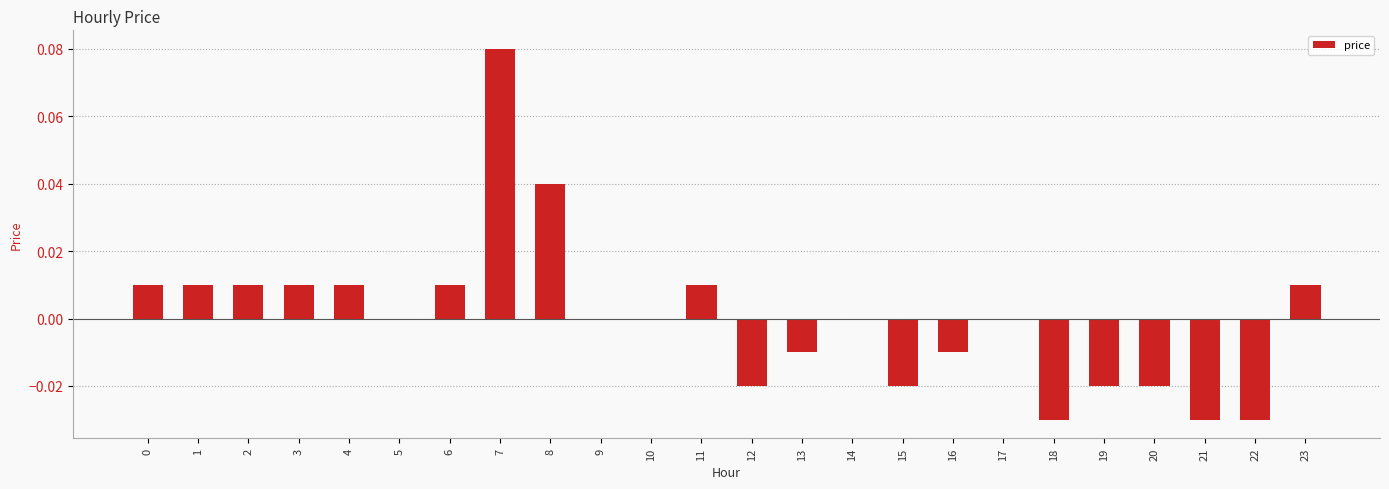

True or false: the data shows 0.0 at 10.

True